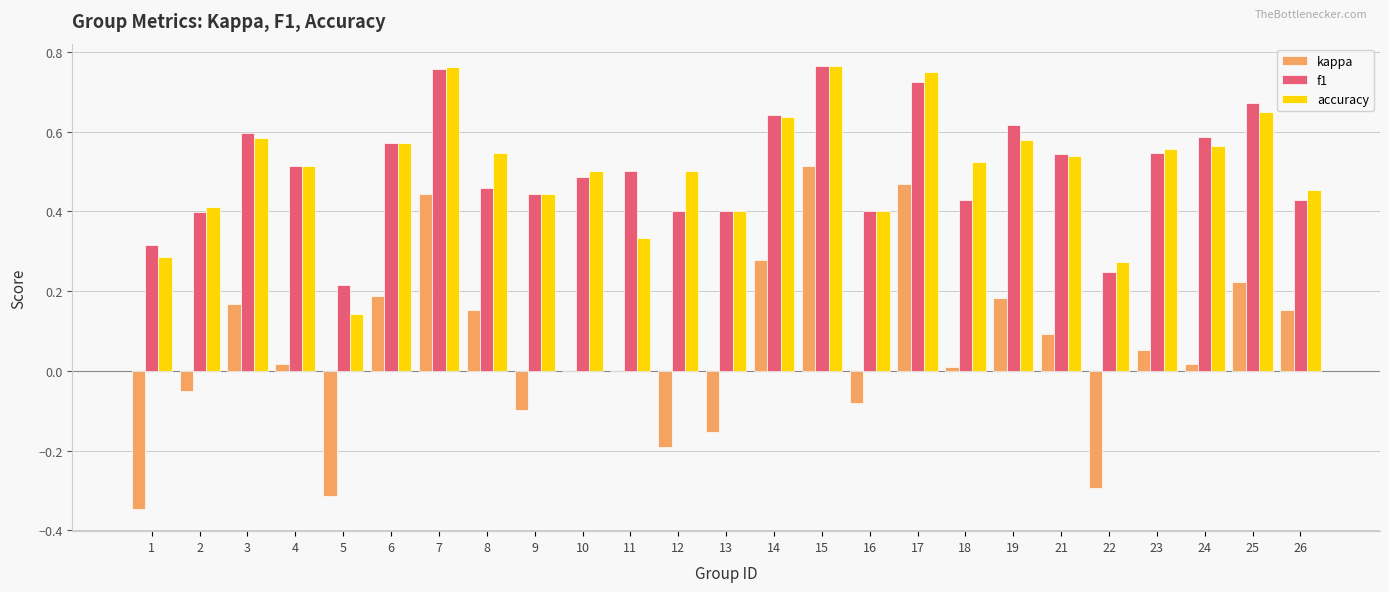

At which category is the sum across all series the highest?

15